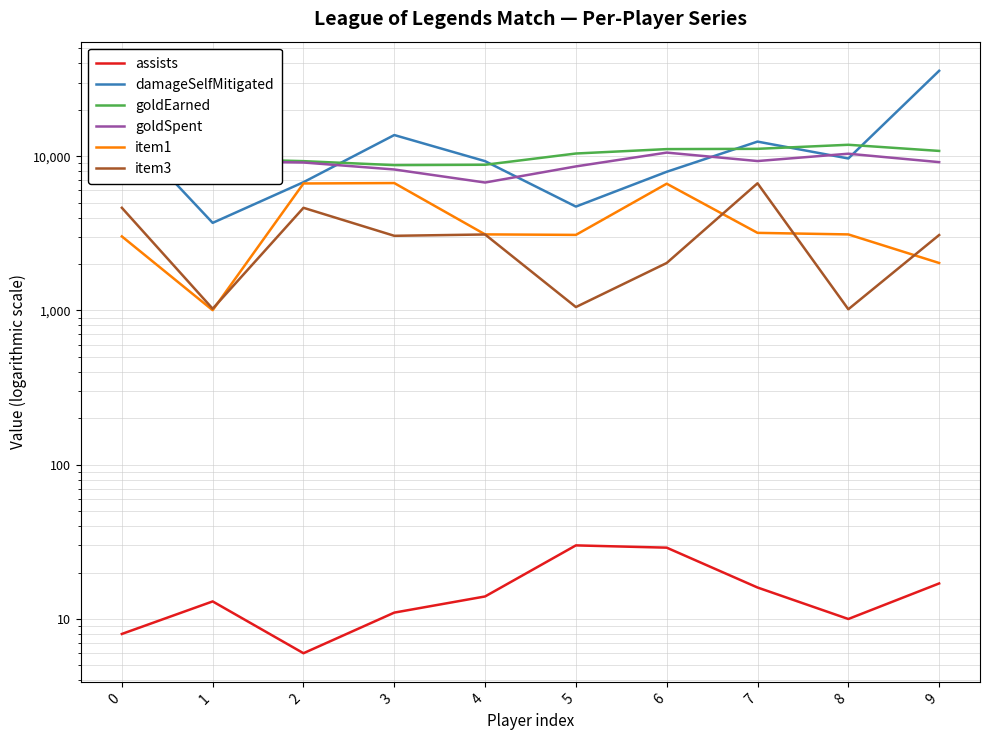

Rank the categories by assists value from lowest to highest.

2, 0, 8, 3, 1, 4, 7, 9, 6, 5